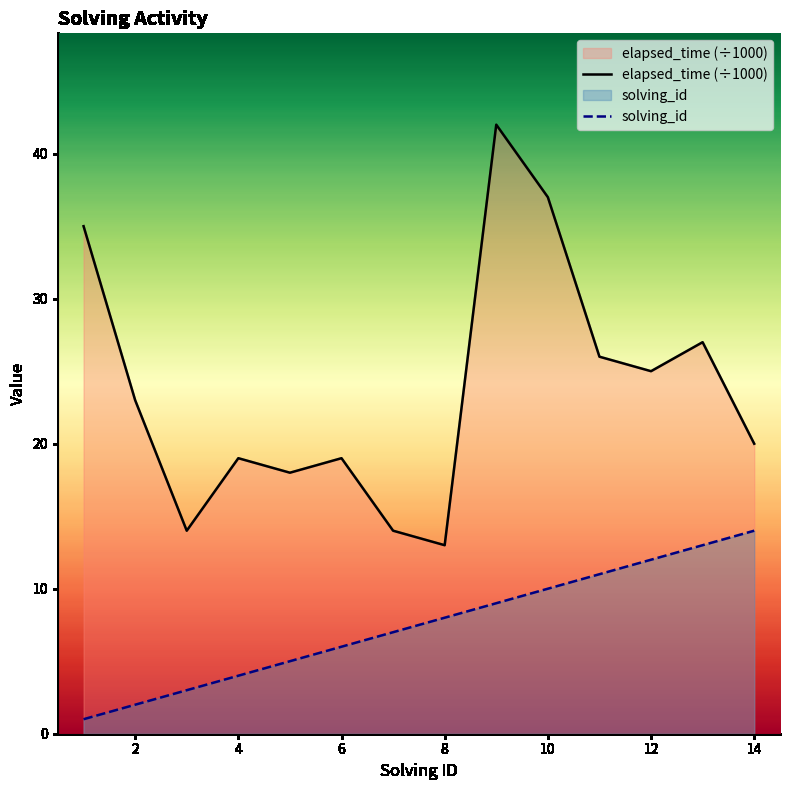

What is the value of the solving_id point at the 6th from the left?

6